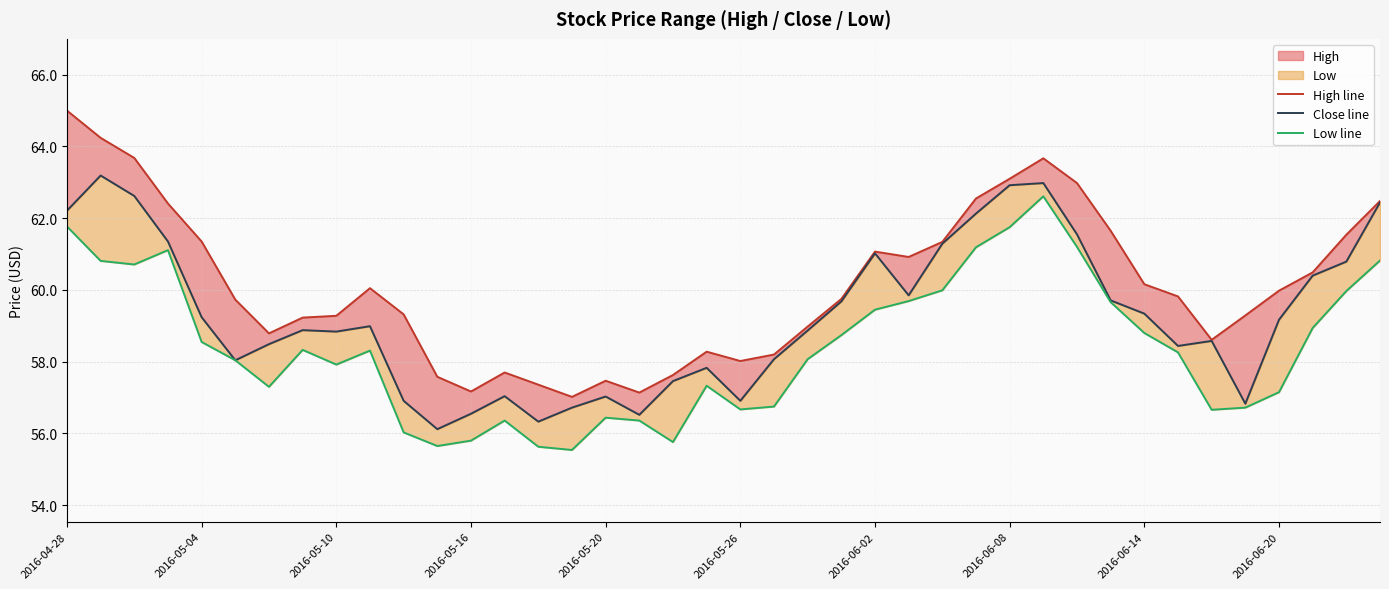

At which category is the sum across all series the highest?

29